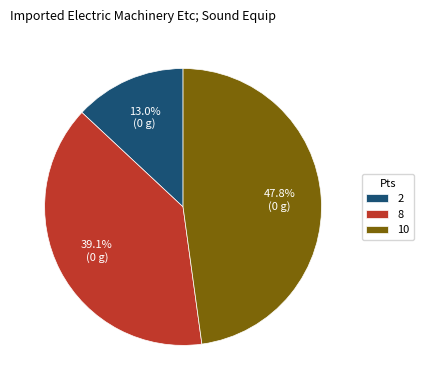

What is the ratio of the value at 8 to the value at 10?

0.8